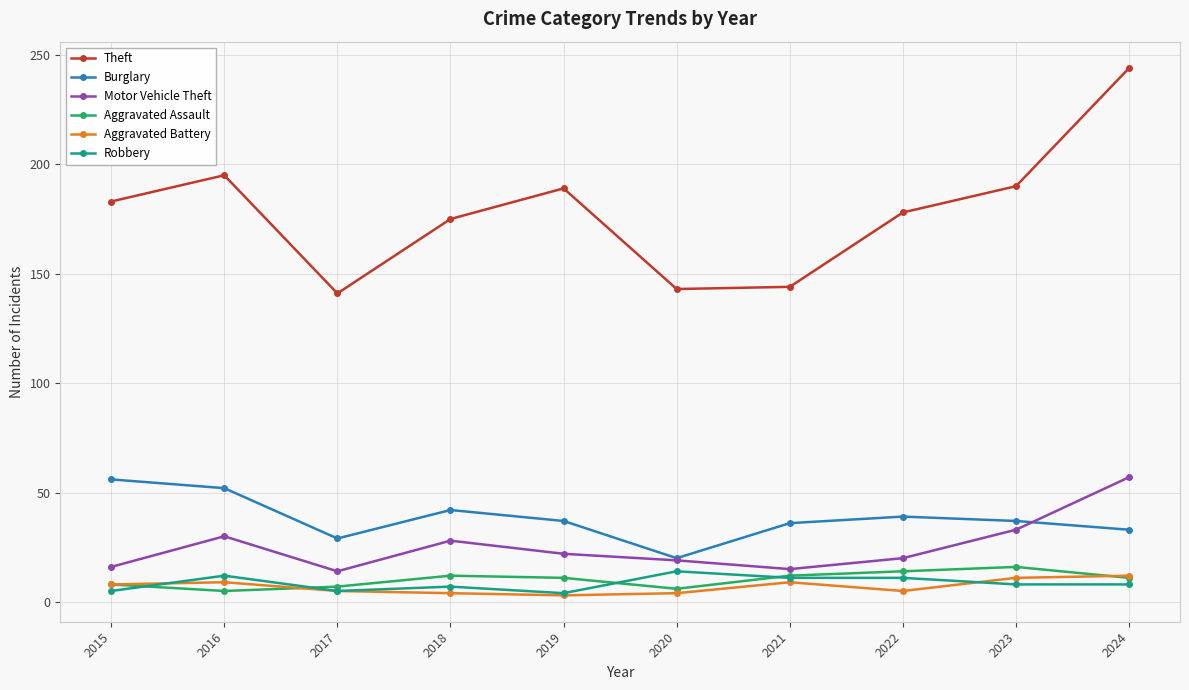

What is the difference between the maximum and minimum values in the Aggravated Battery series?

9